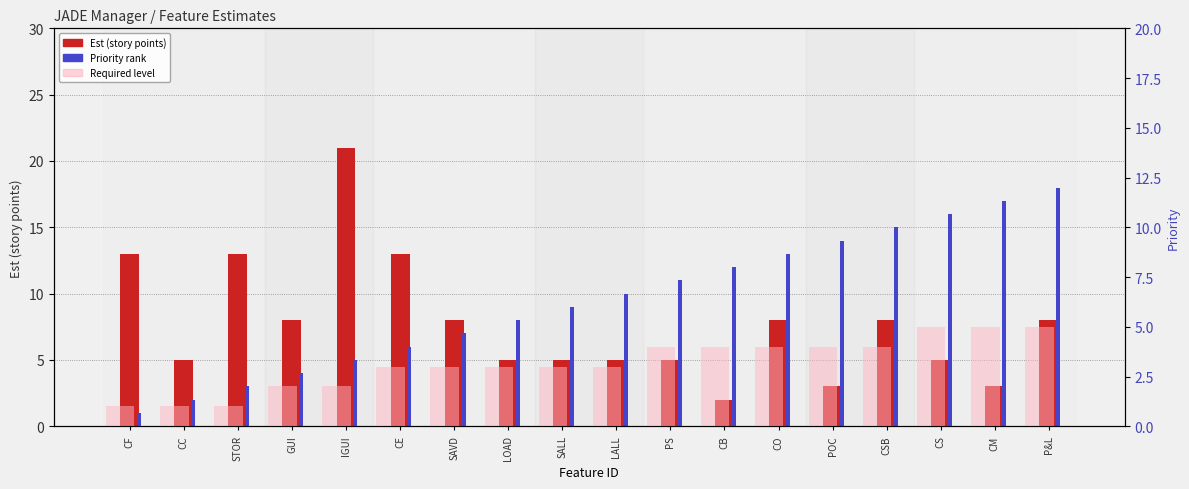

What is the sum of all Required values?

57